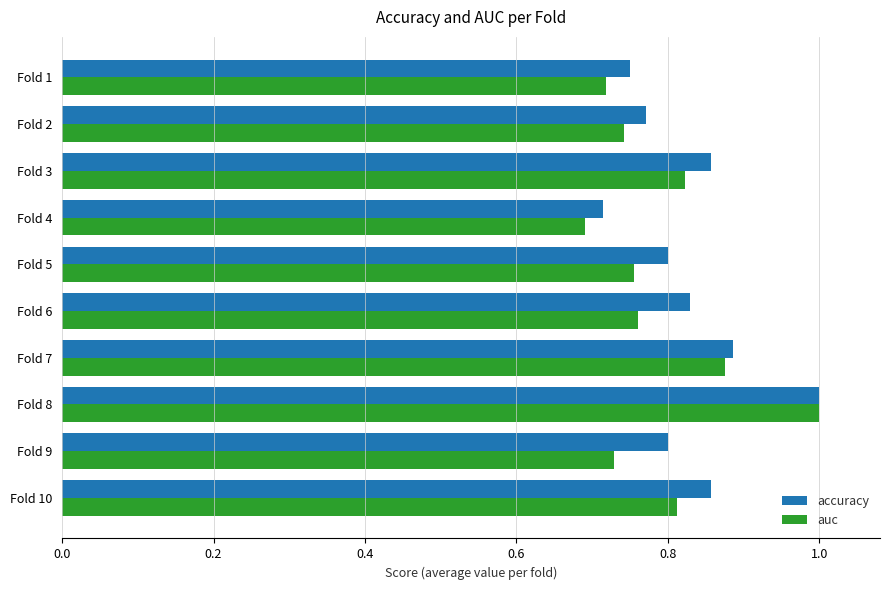

Which series has the largest total across all categories?

accuracy